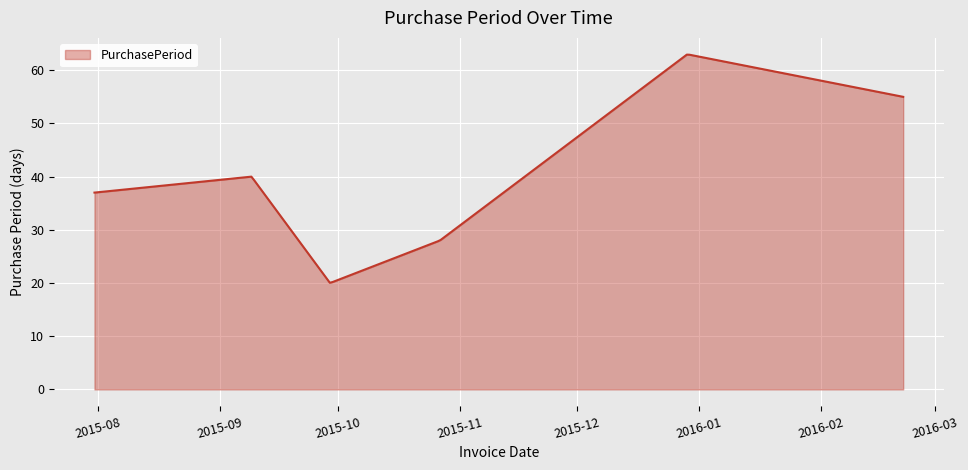

What is the minimum value shown in the chart?

20.1